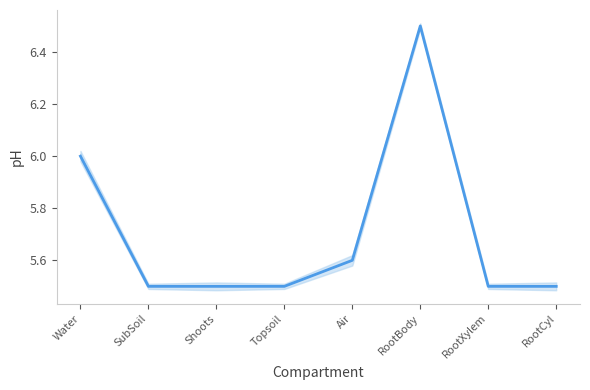

Which has a higher value, RootXylem or Water?

Water